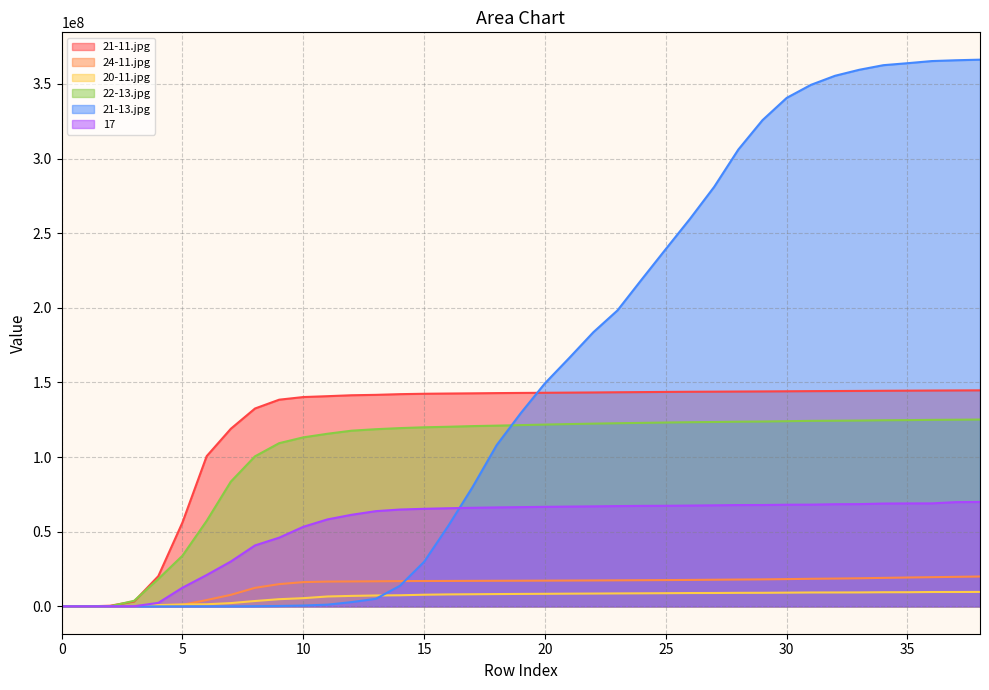

What is the sum of all 22-13.jpg values?

3946490976